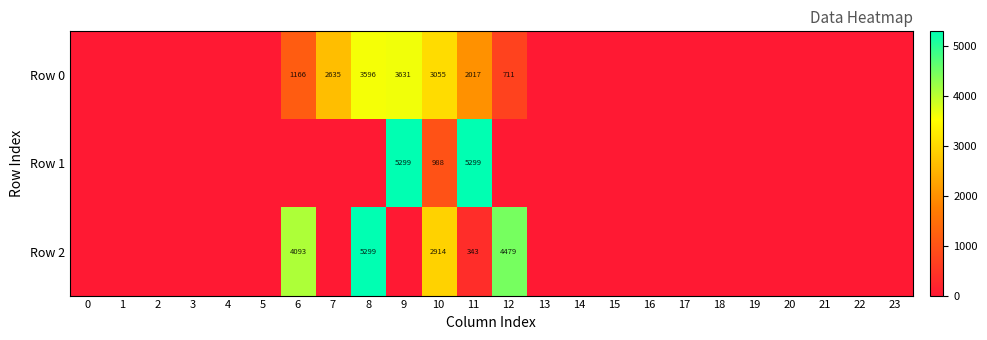

True or false: Row 0 has a value of 0.0 at 3.

True